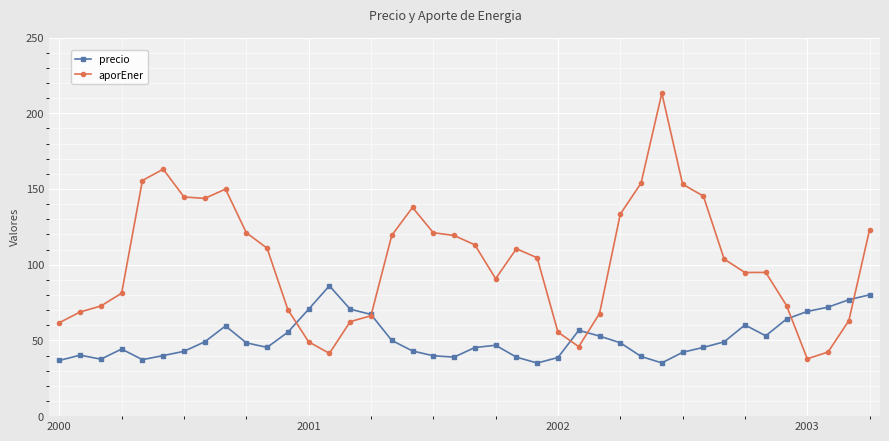

Which series has the largest range (max minus min)?

aporEner